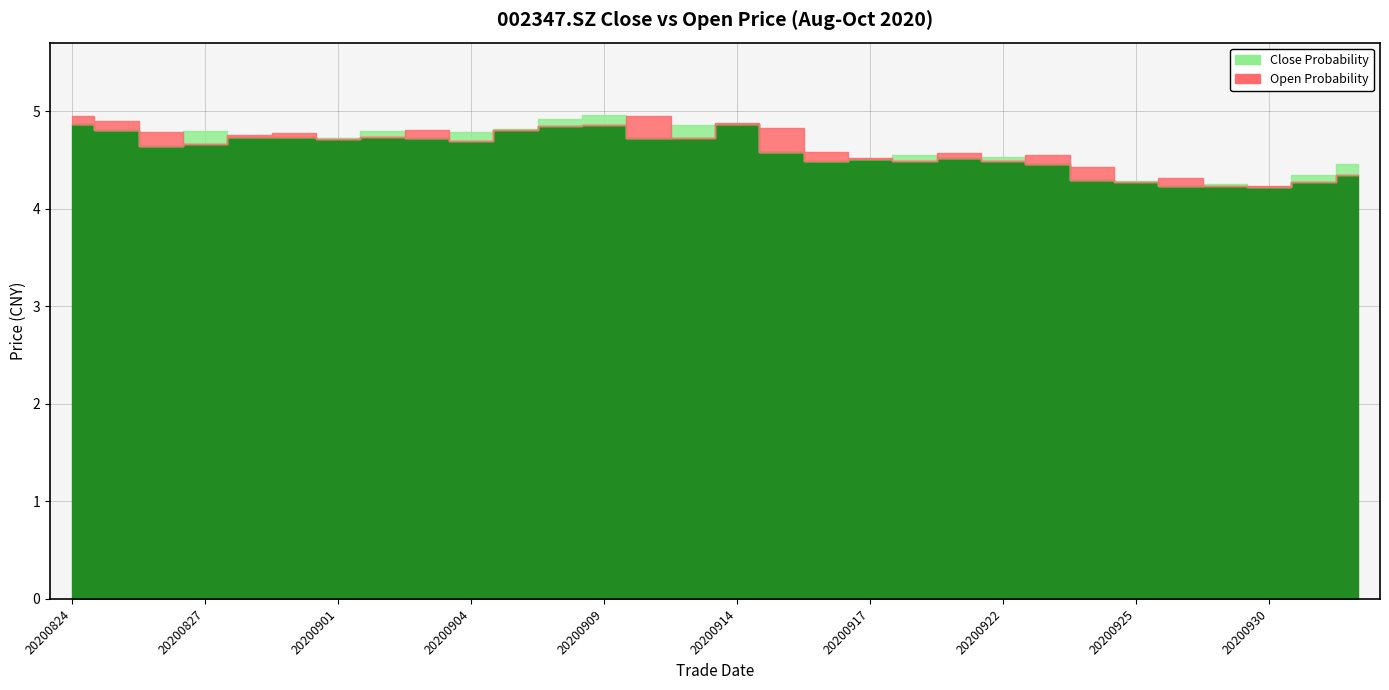

How many interior local peaks does the open series have?

7